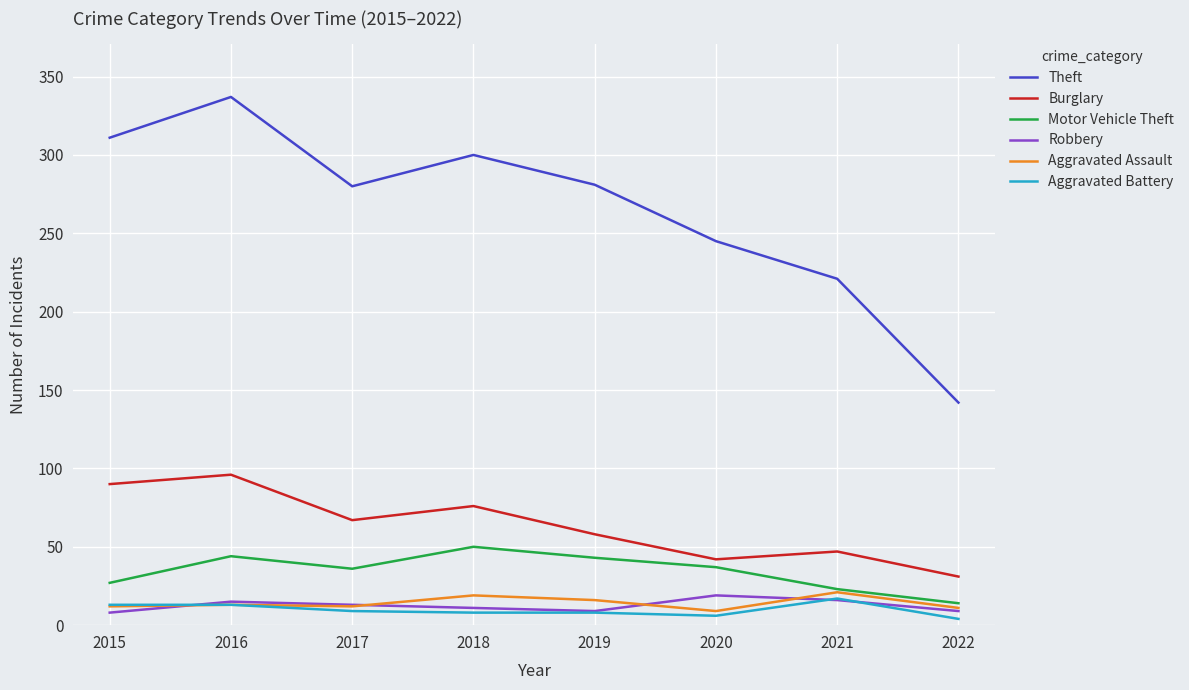

What is the difference between the maximum and minimum values in the Aggravated Assault series?

12